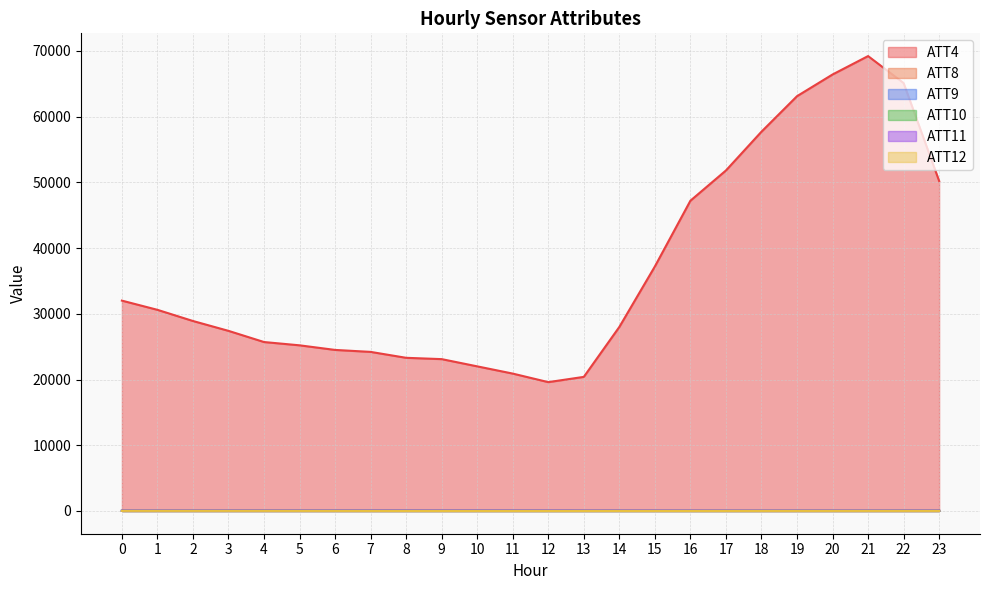

Between 3 and 23, which series saw the biggest shift?

ATT4